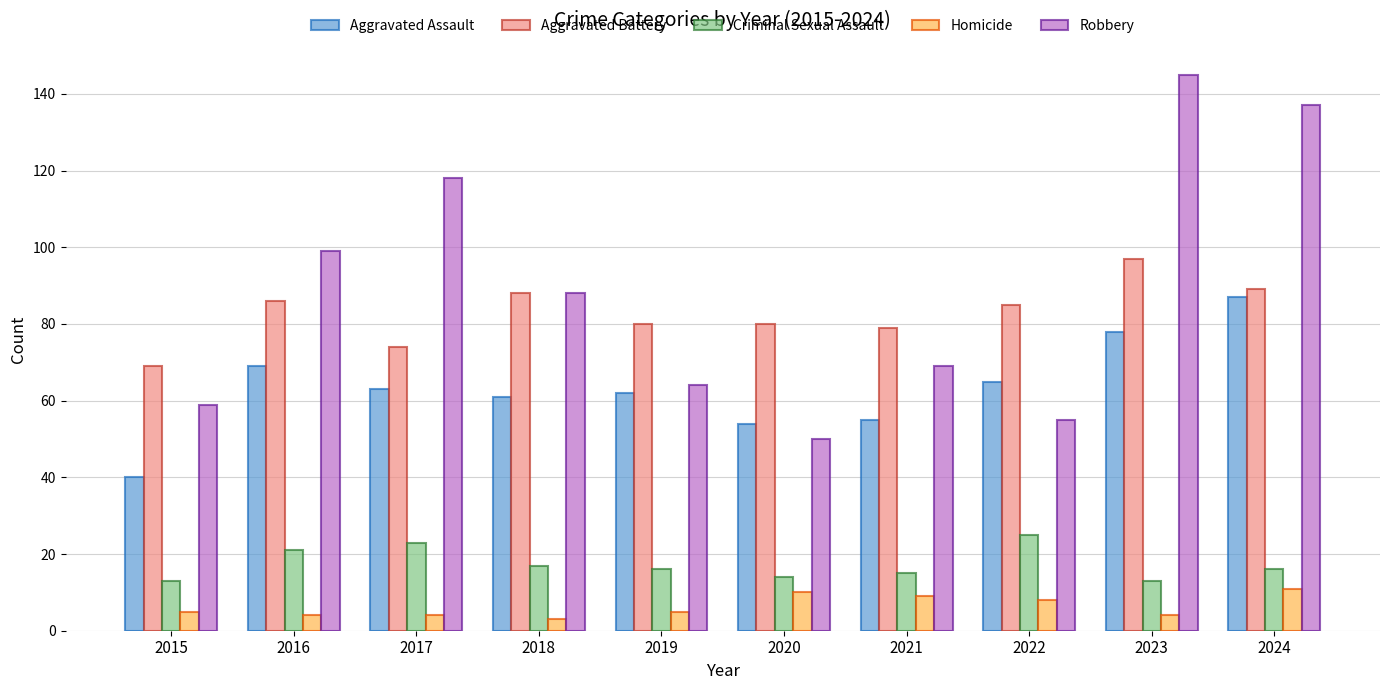

What is the spread (max minus min) of values at 2017?

114